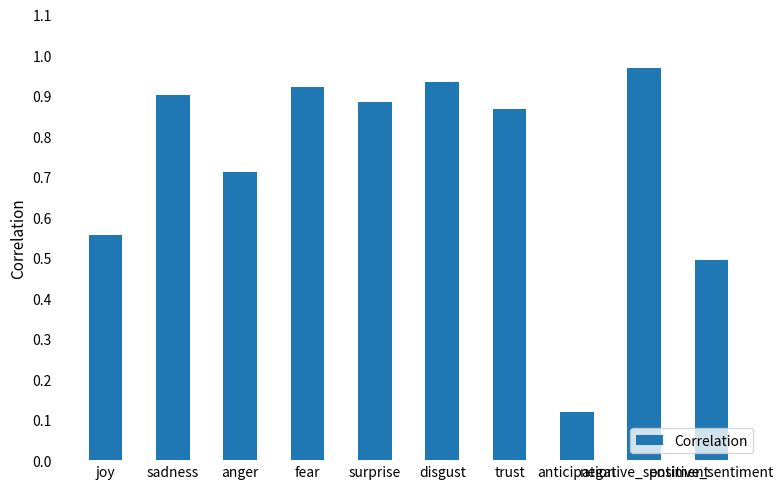

List the labels in order of value, smallest first.

anticipation, positive_sentiment, joy, anger, trust, surprise, sadness, fear, disgust, negative_sentiment